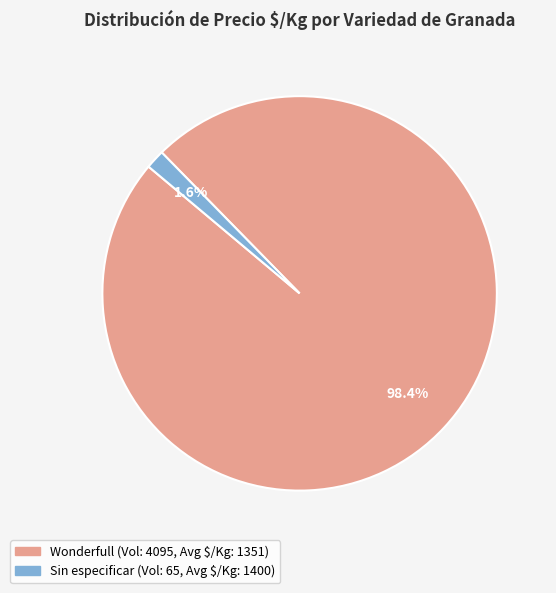

To the nearest percent, what is the combined percentage of Sin especificar and Wonderfull?

100%